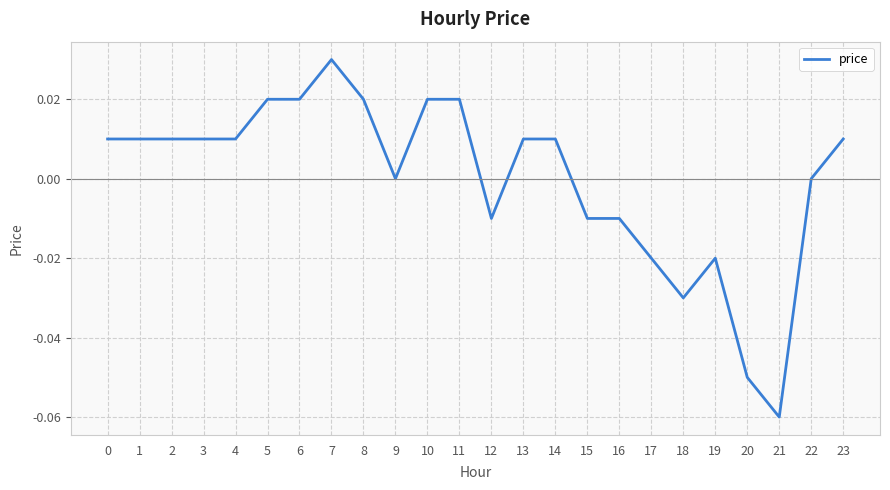

The chart shows a value of 0.0 at 5. True or false?

True